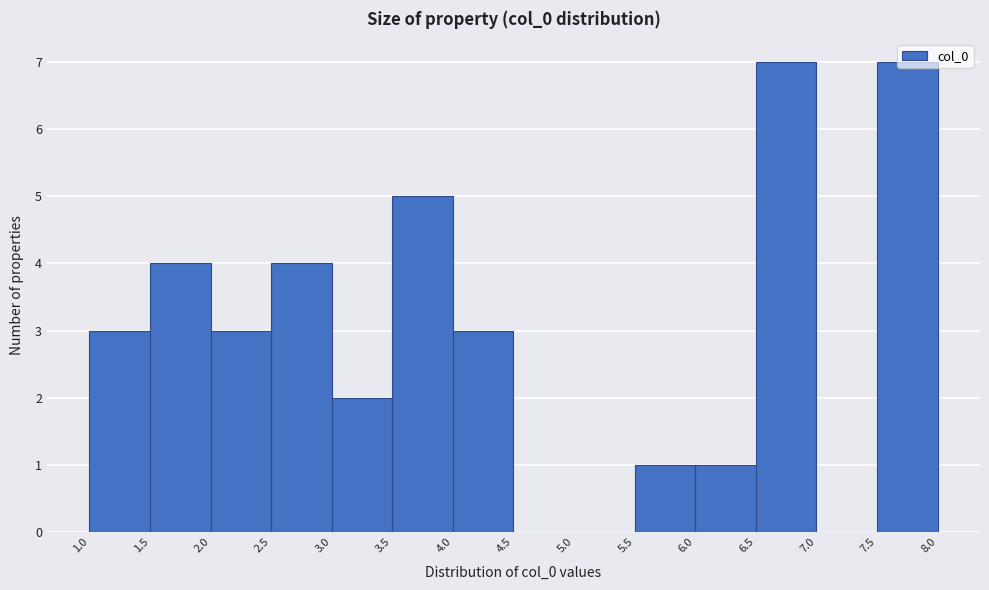

Reading left to right, list every bar in this chart as the range it spans on the x-axis followed by its height. The values are not printed on the chart, so give them approximately, as read against the axis.

1.0 to 1.5: 3
1.5 to 2.0: 4
2.0 to 2.5: 3
2.5 to 3.0: 4
3.0 to 3.5: 2
3.5 to 4.0: 5
4.0 to 4.5: 3
4.5 to 5.0: 0
5.0 to 5.5: 0
5.5 to 6.0: 1
6.0 to 6.5: 1
6.5 to 7.0: 7
7.0 to 7.5: 0
7.5 to 8.0: 7